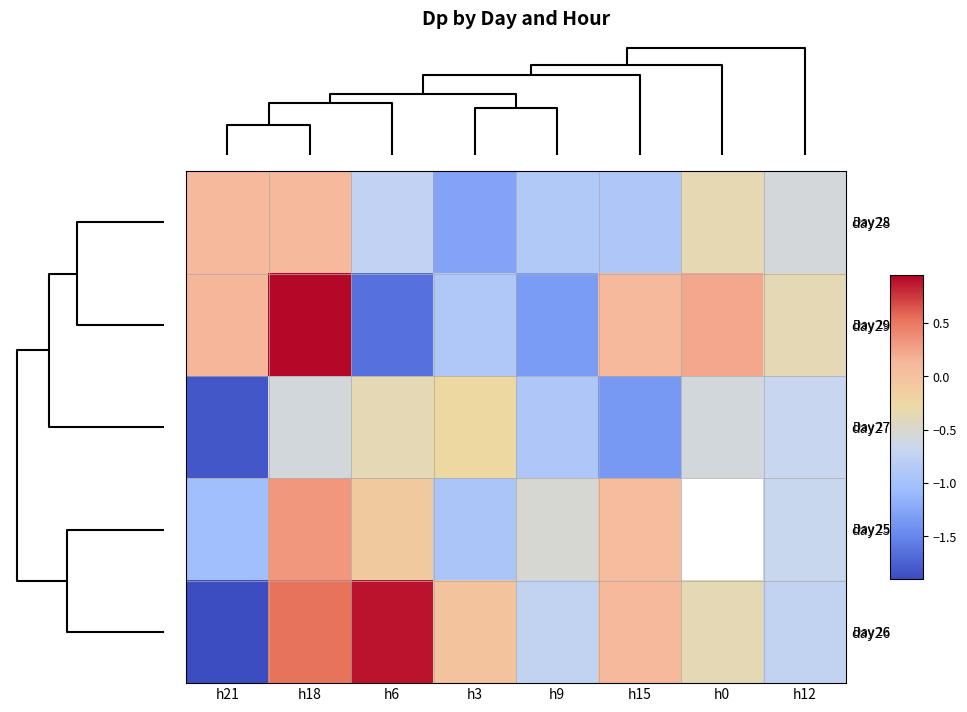

What is the spread (max minus min) of values at h3?

1.3